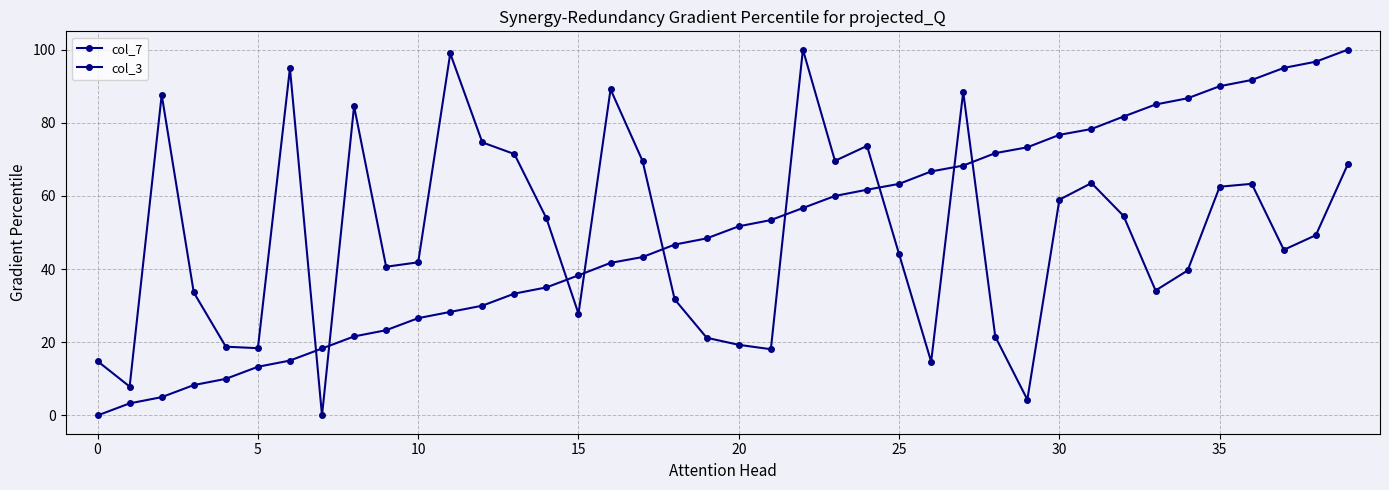

Count the number of data series in this chart.

2